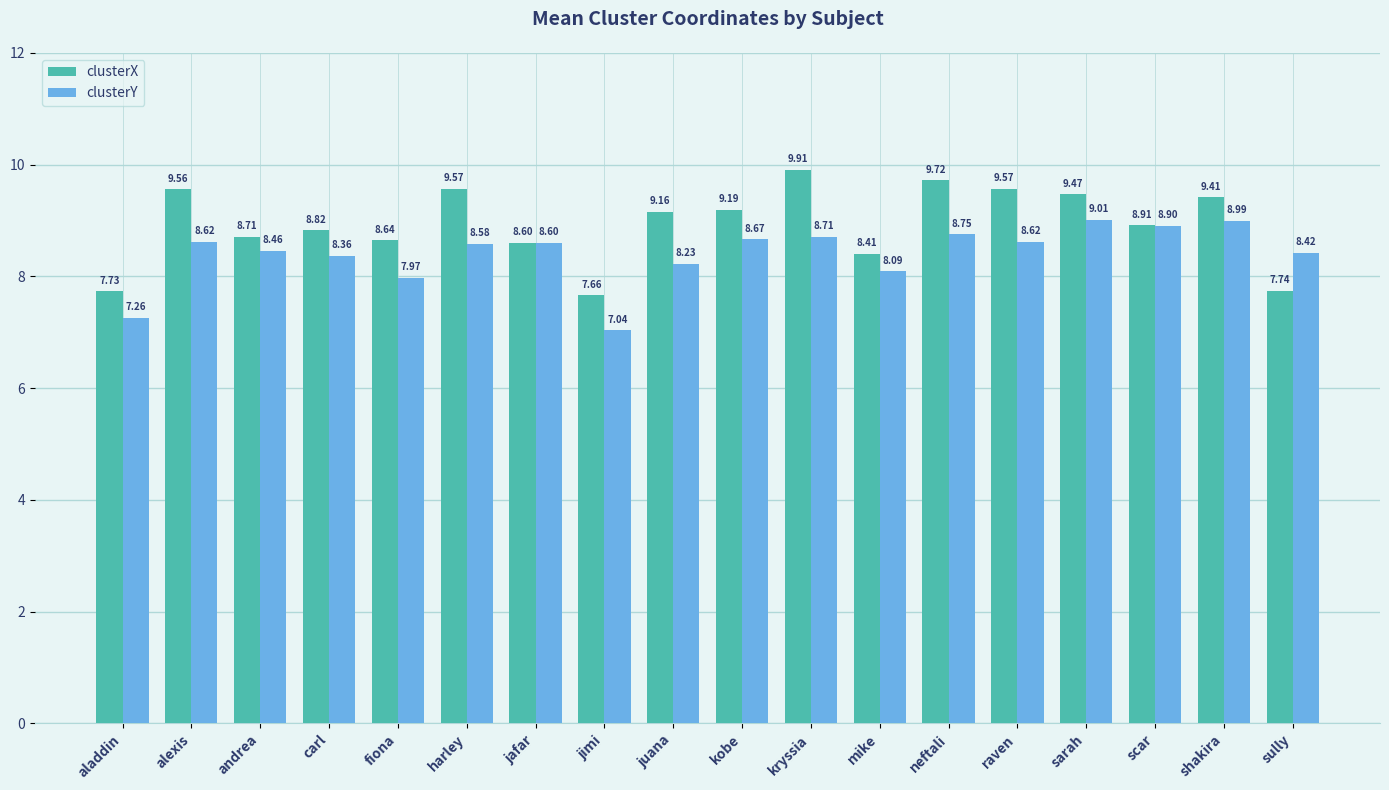

What is the value of the clusterY bar at the 15th from the left?

9.0